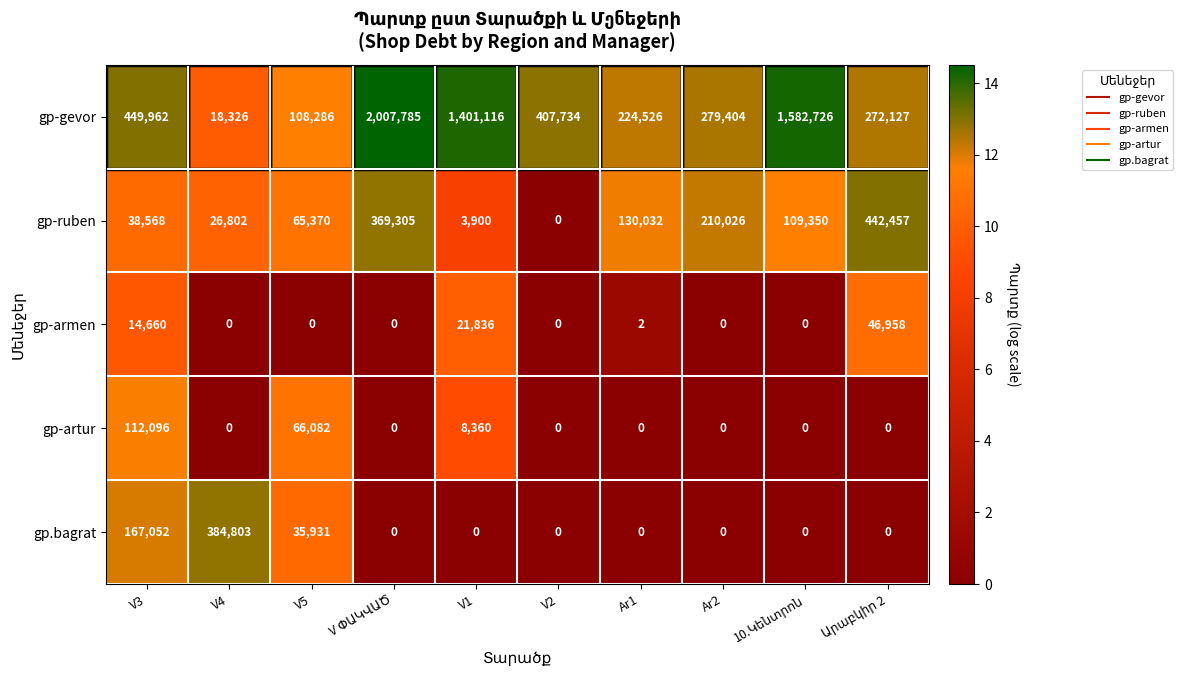

List the series in order of their peak value, lowest first.

gp-armen, gp-artur, gp.bagrat, gp-ruben, gp-gevor